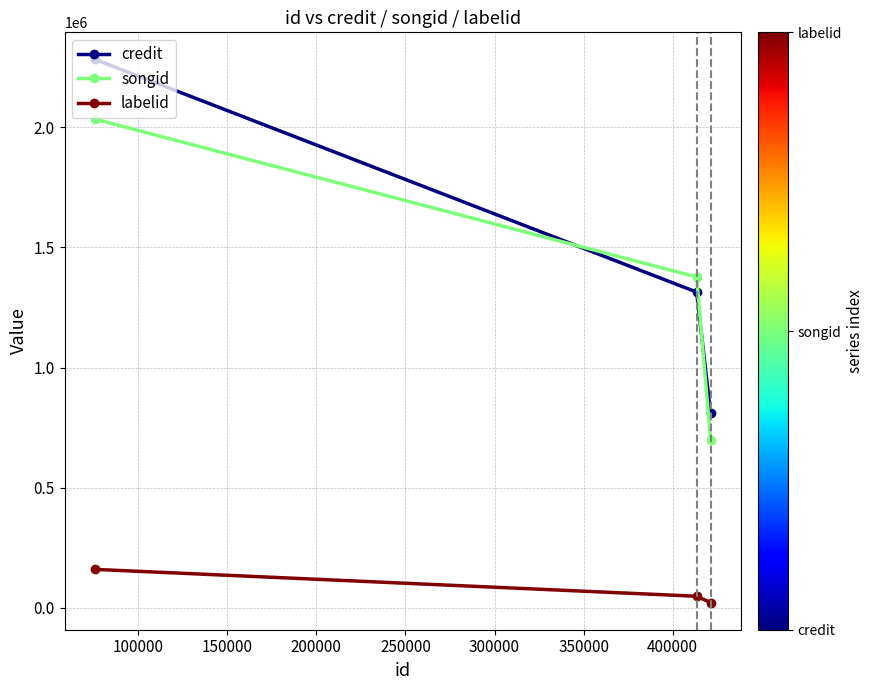

Which series has the largest range (max minus min)?

credit